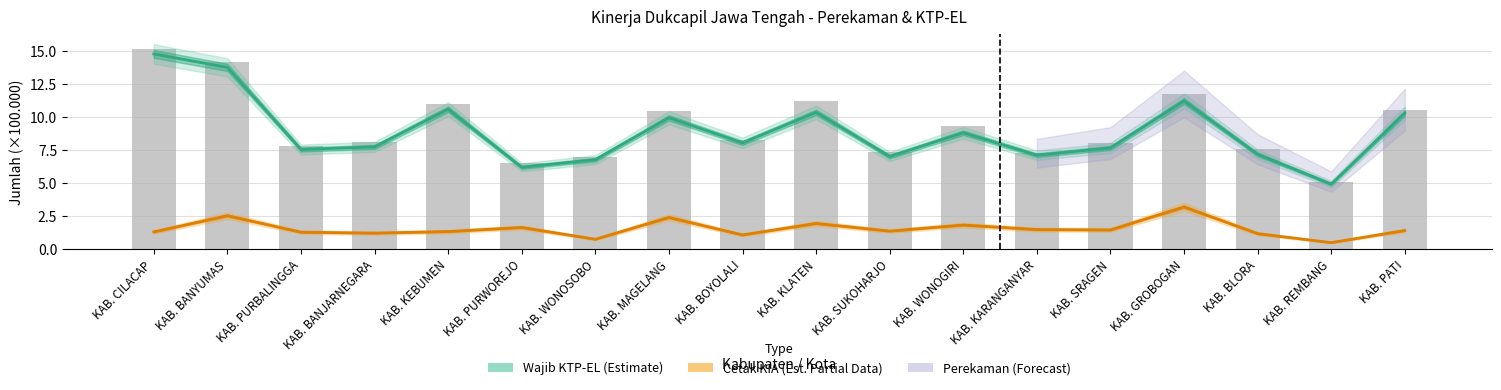

At which label does Cetak KIA (Est. Partial Data) first exceed 1?

KAB. CILACAP